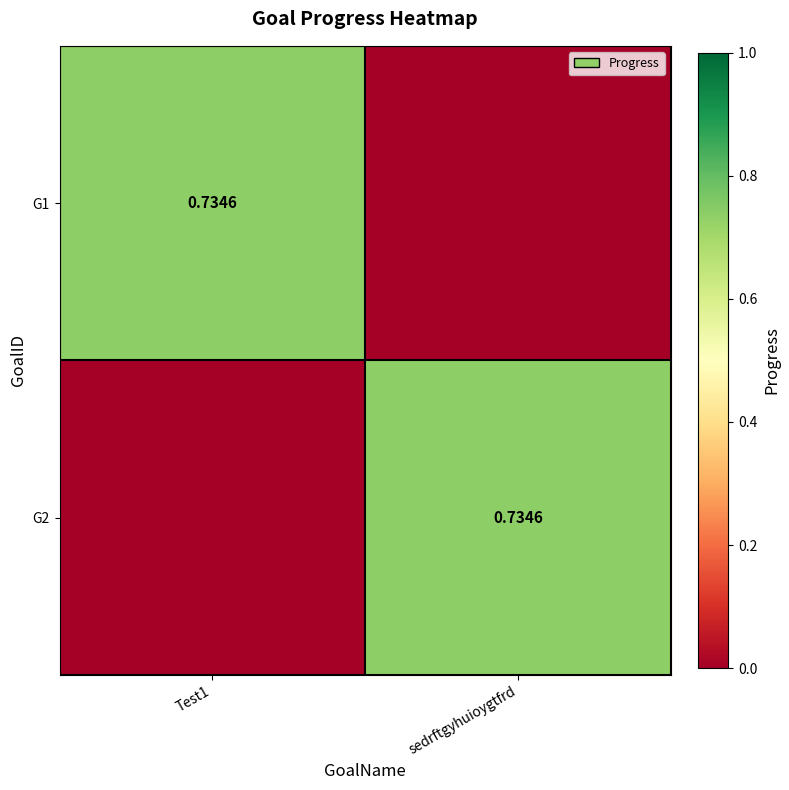

Which series has the widest spread of values?

G1